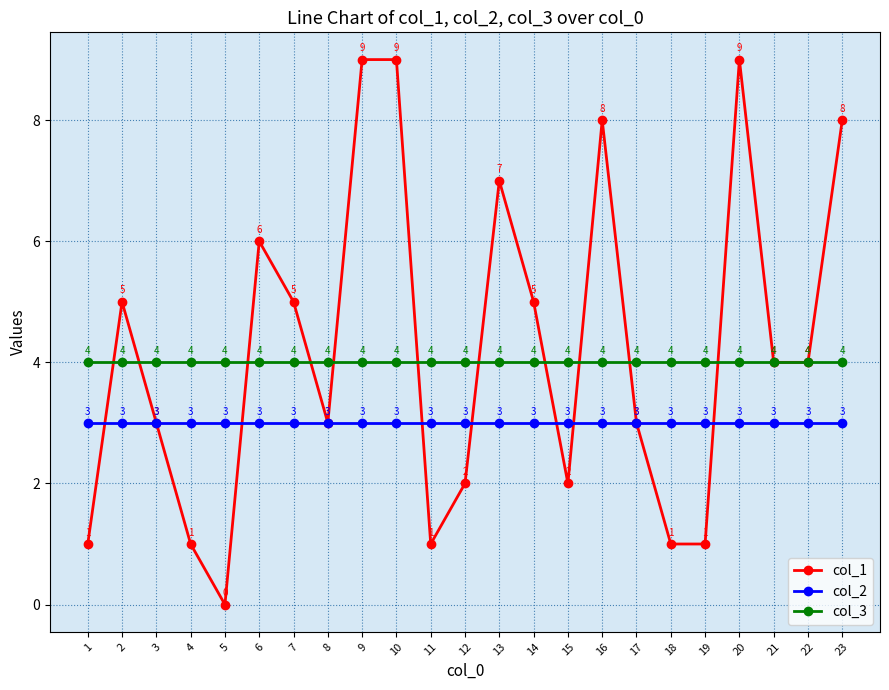

What is the spread (max minus min) of values at 6?

3